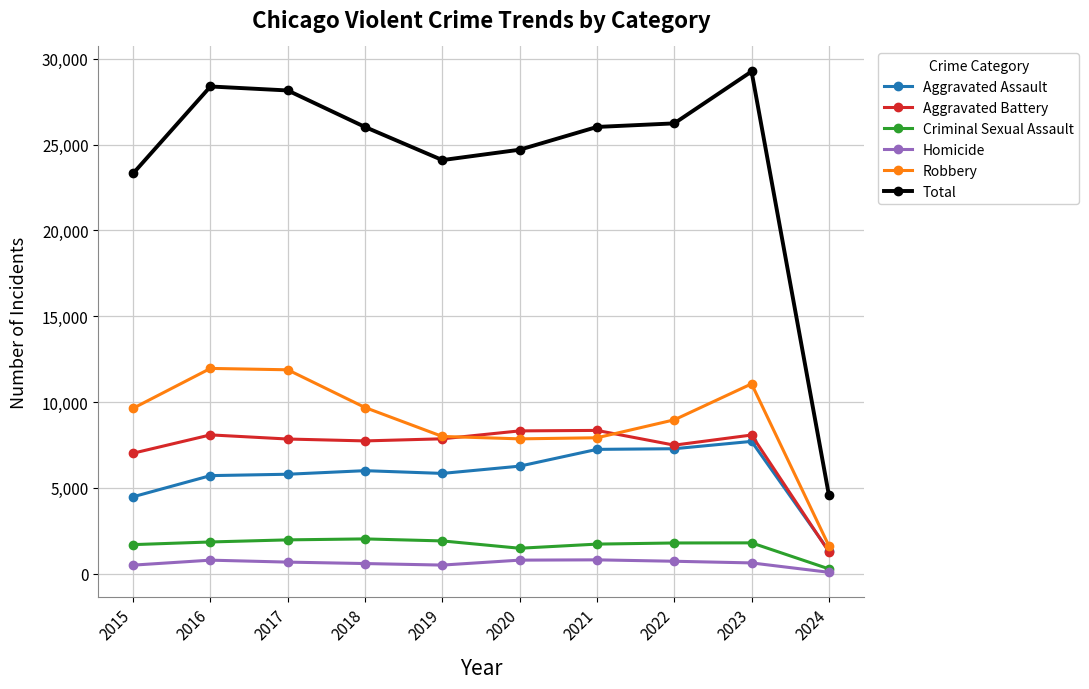

Which series has the widest spread of values?

Total